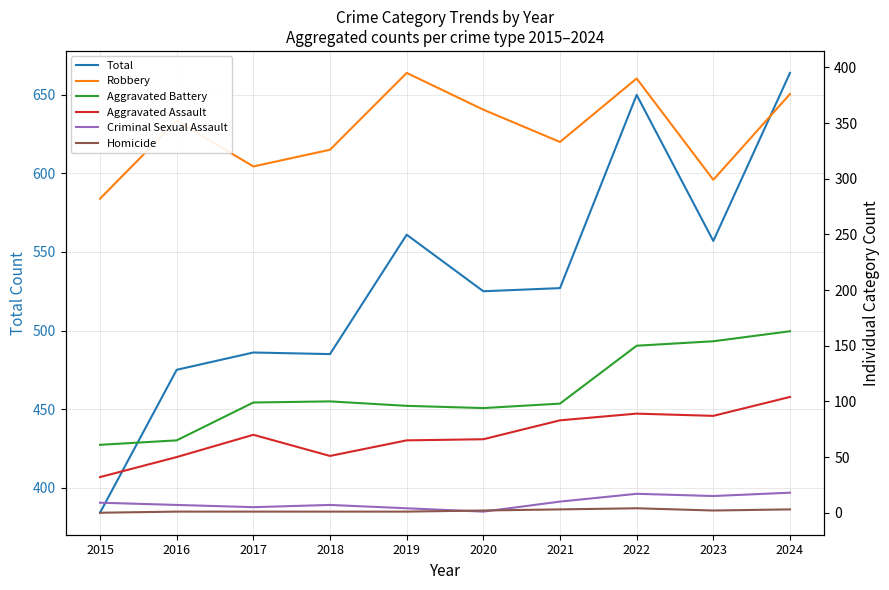

True or false: Total and Homicide intersect in this chart.

False